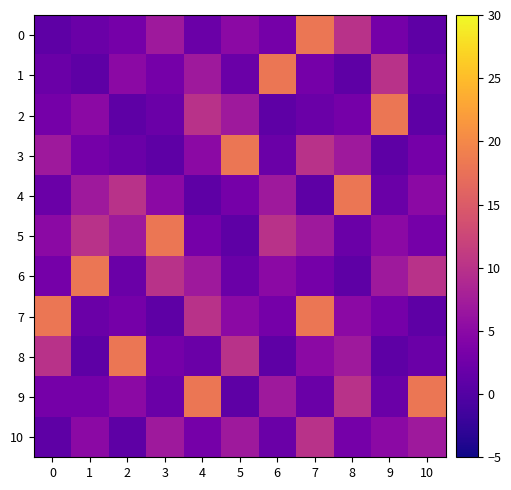

What is the difference between the highest and lowest values at 10?

17